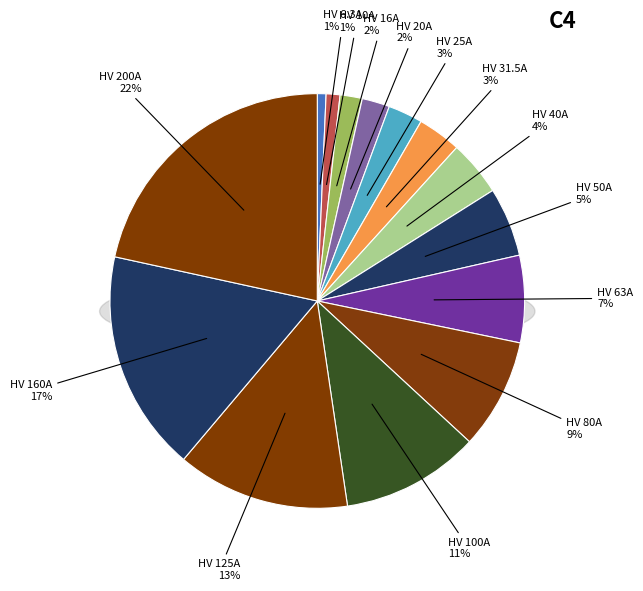

Which category has the smallest portion of the pie?

HV 6.3A